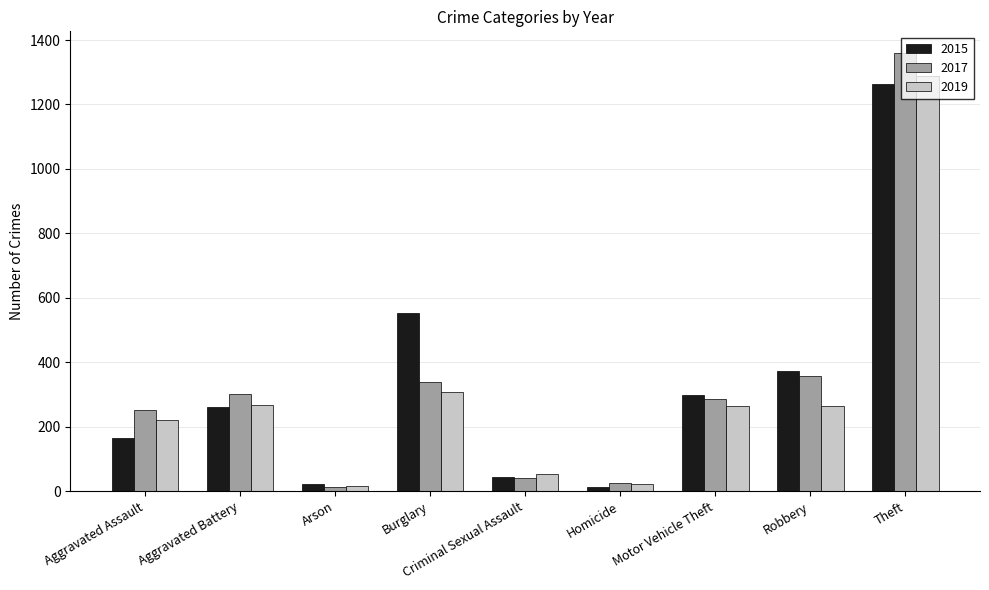

What is the total value across all series at Aggravated Assault?

635